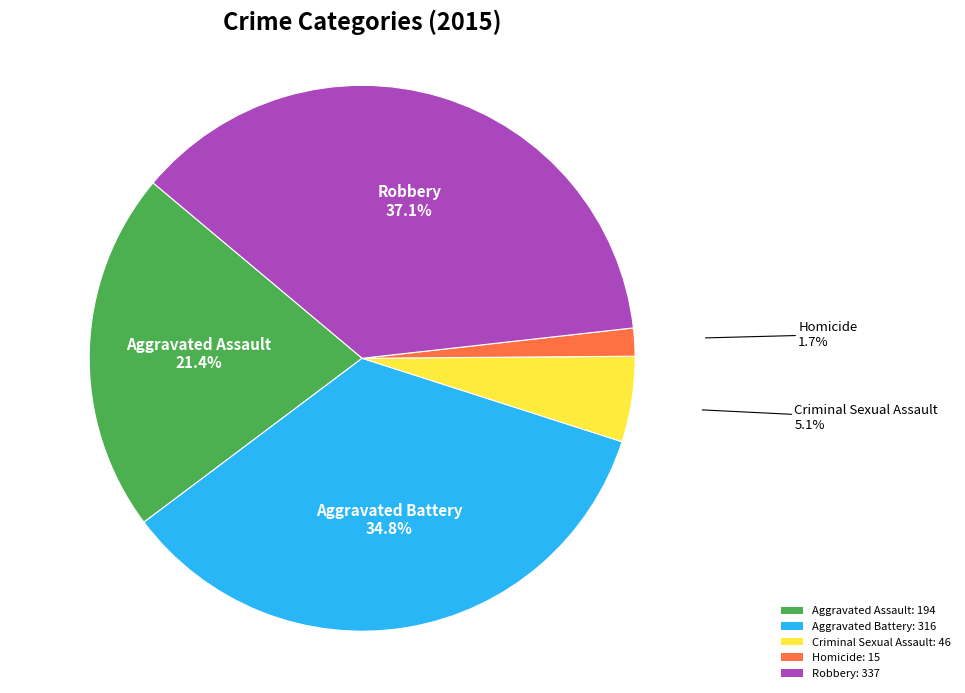

Count the number of slices in the pie.

5